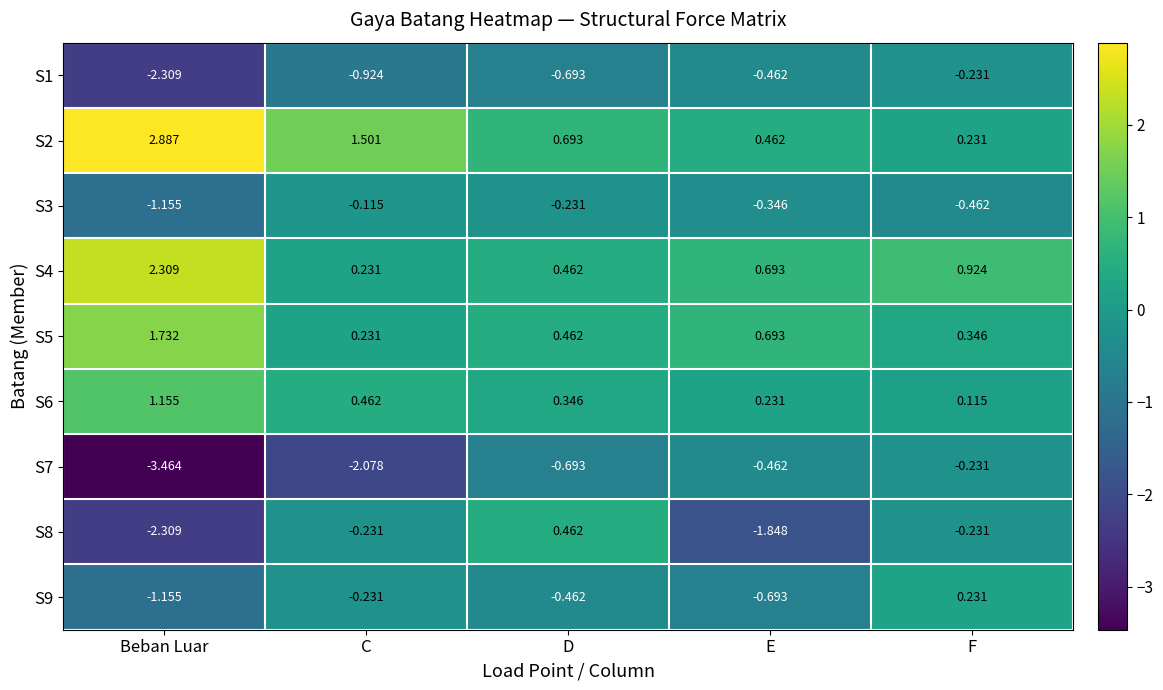

At how many categories does at least one series exceed -1?

5